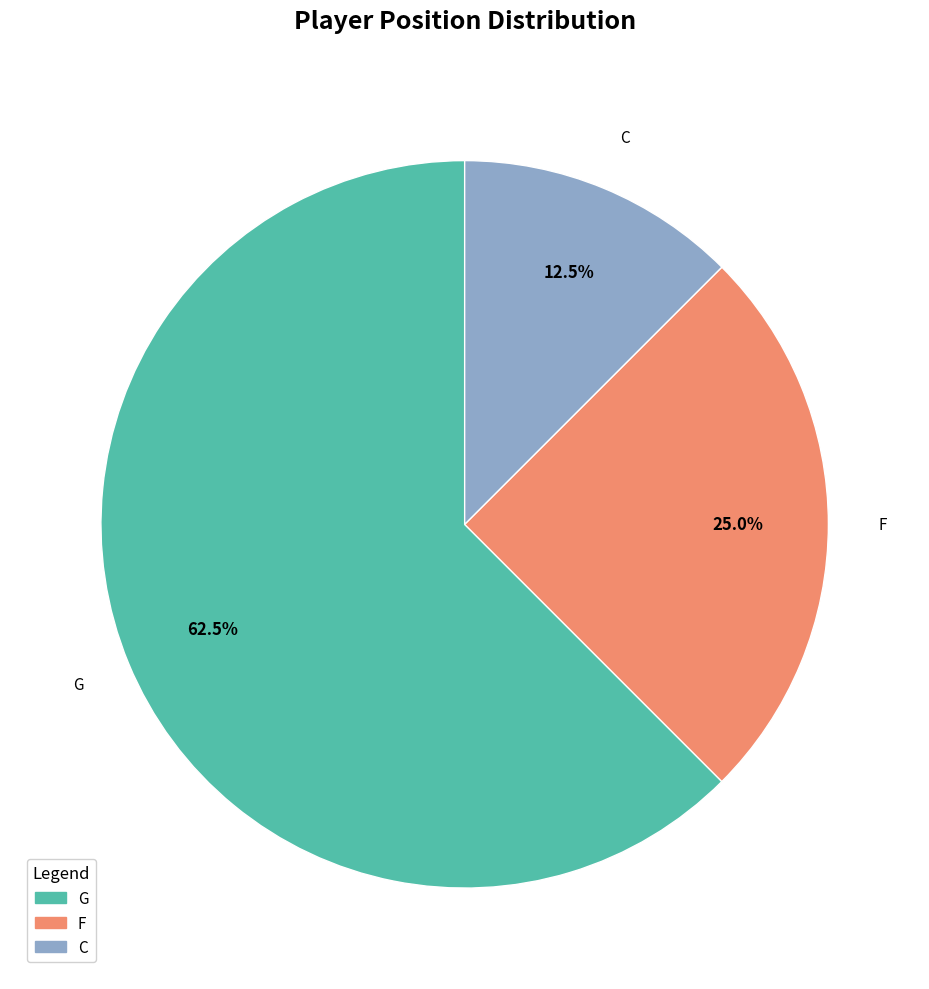

What is the largest slice in the pie chart?

G